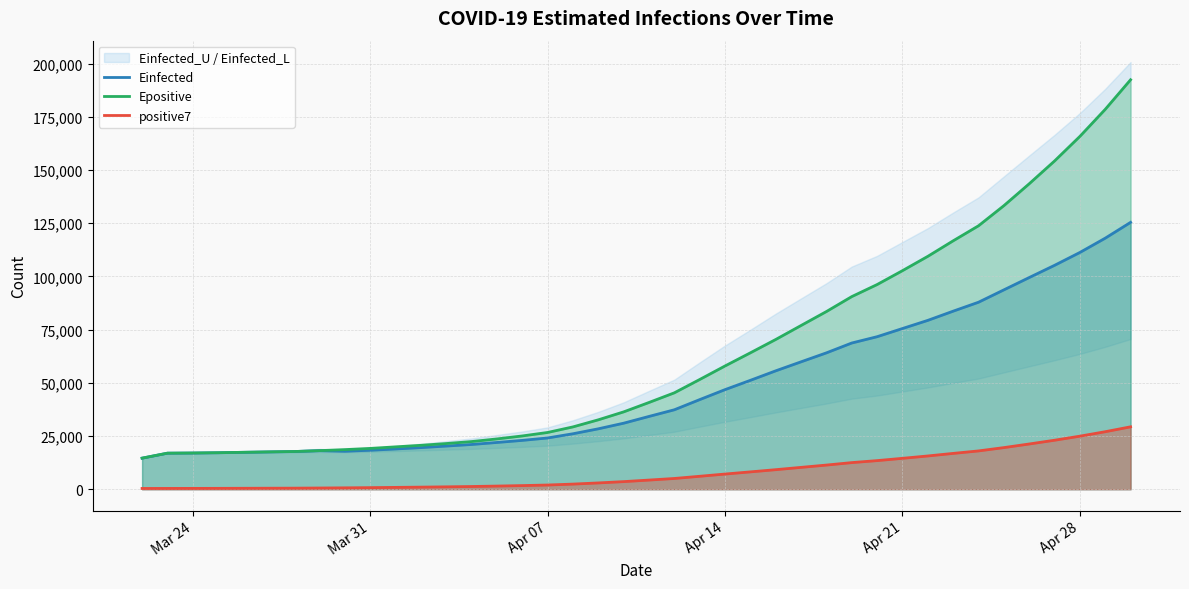

True or false: Epositive and positive7 cross at least once.

False